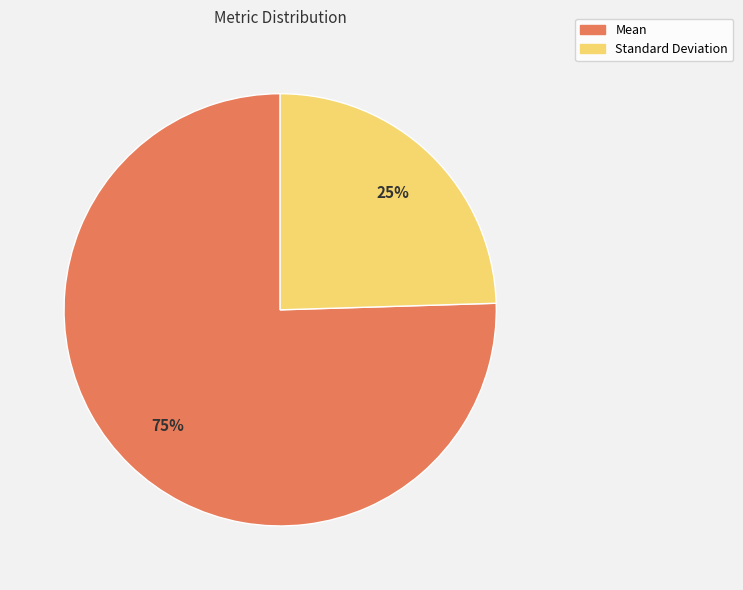

To the nearest percent, what is the average slice percentage?

50%